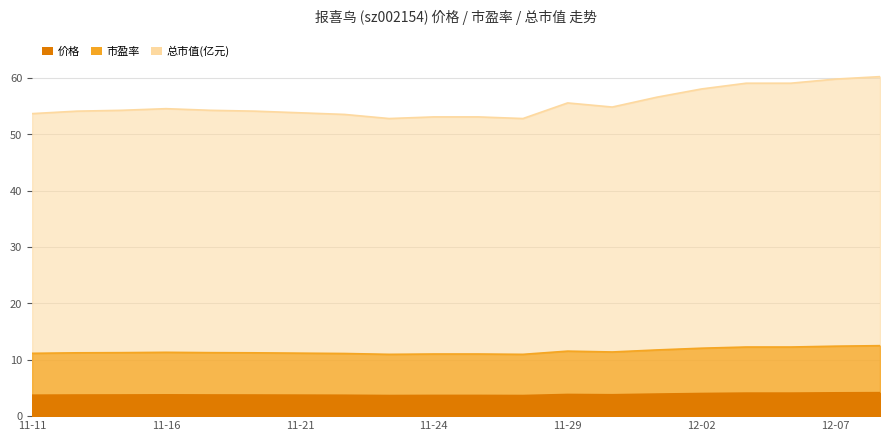

Does the chart have visible grid lines?

Yes